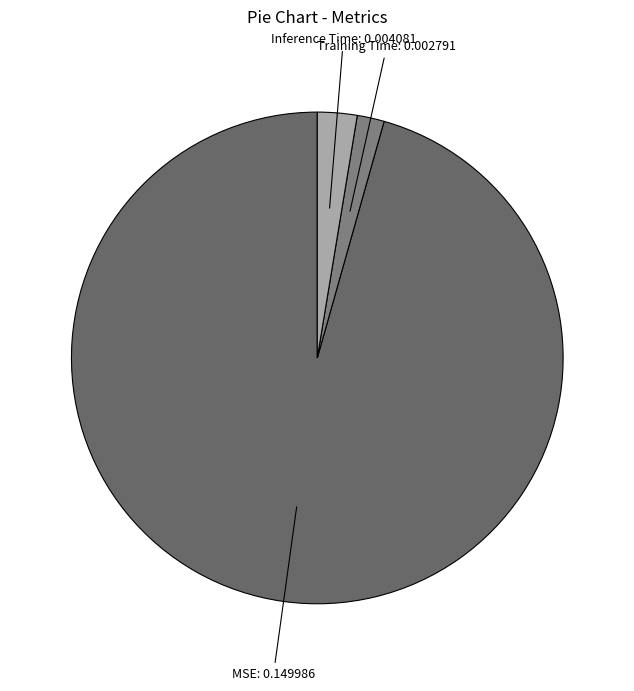

Combined, do Training Time and MSE account for over 50%?

Yes